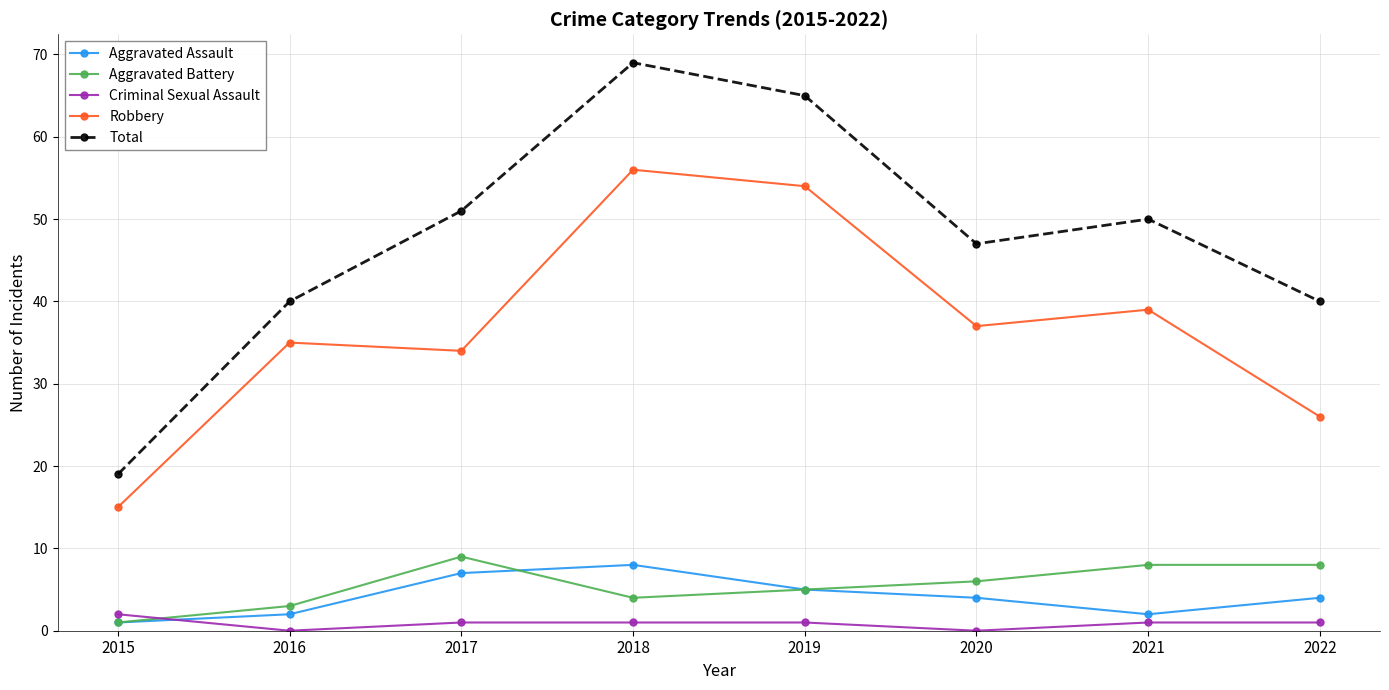

At 2016, list the series in order from smallest to largest.

Criminal Sexual Assault, Aggravated Assault, Aggravated Battery, Robbery, Total